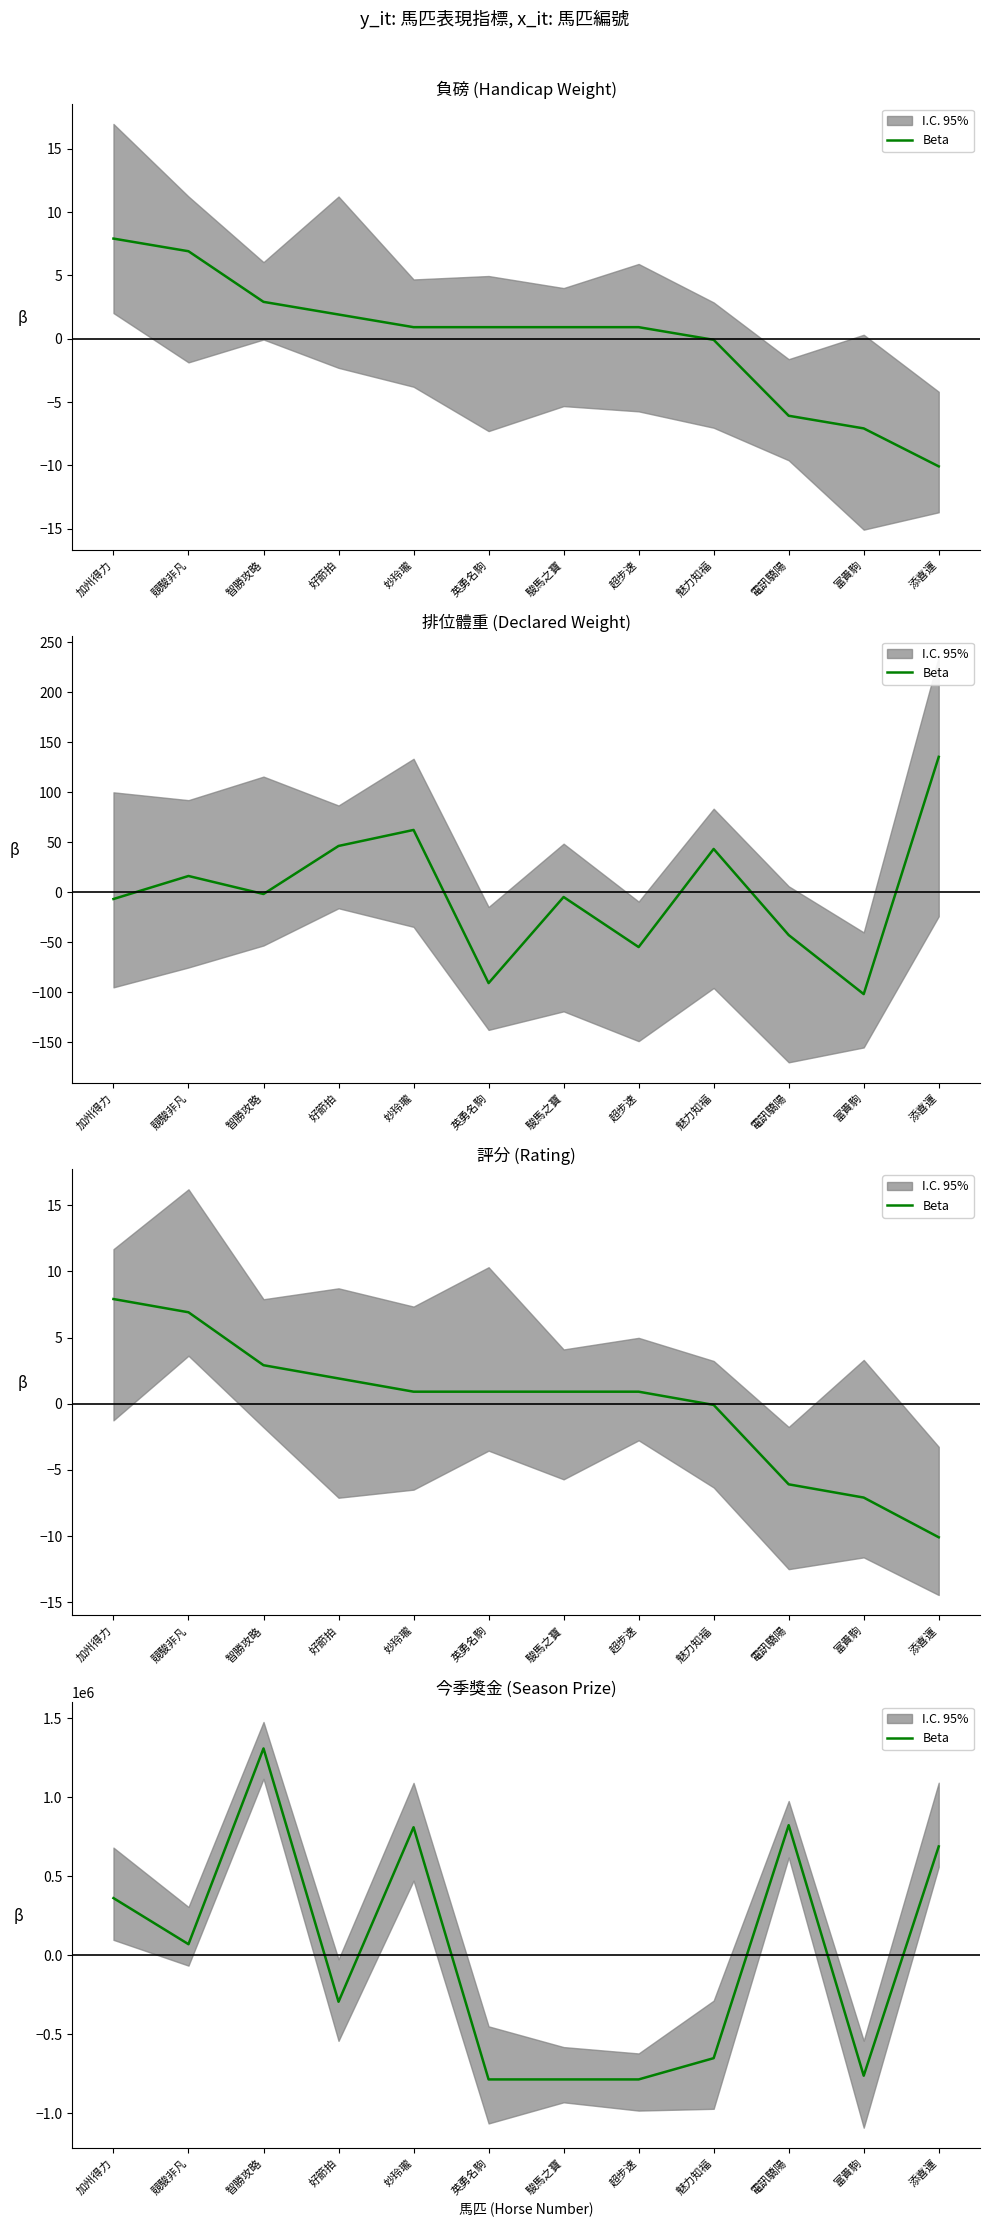

What is the sum of the values at 駿馬之寶 and 超步速?

-1570866.7